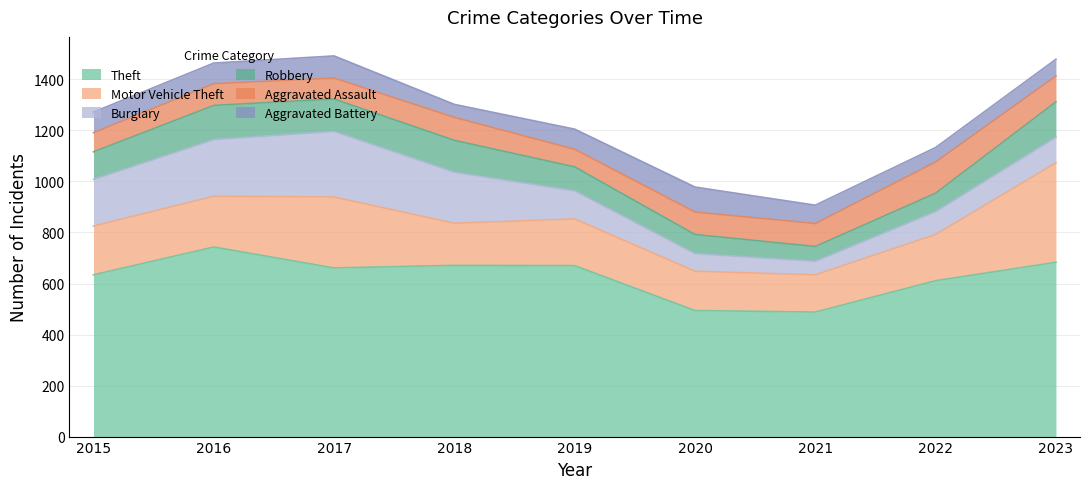

At which category does Aggravated Battery reach its first local valley?

2018